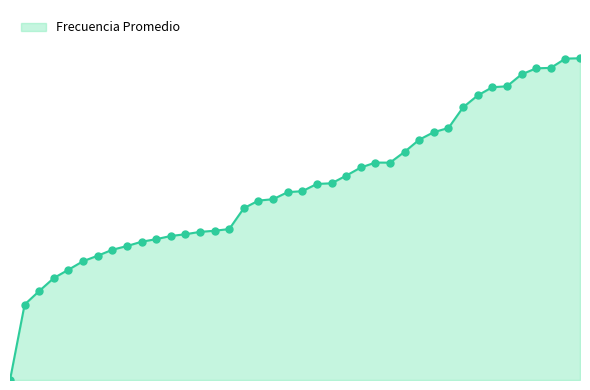

Does the chart have visible grid lines?

No